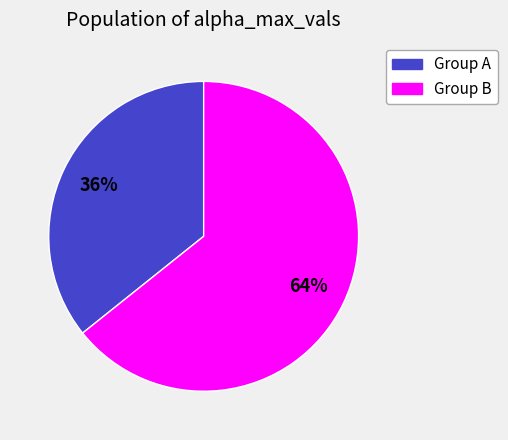

Does any single category account for the majority?

Yes